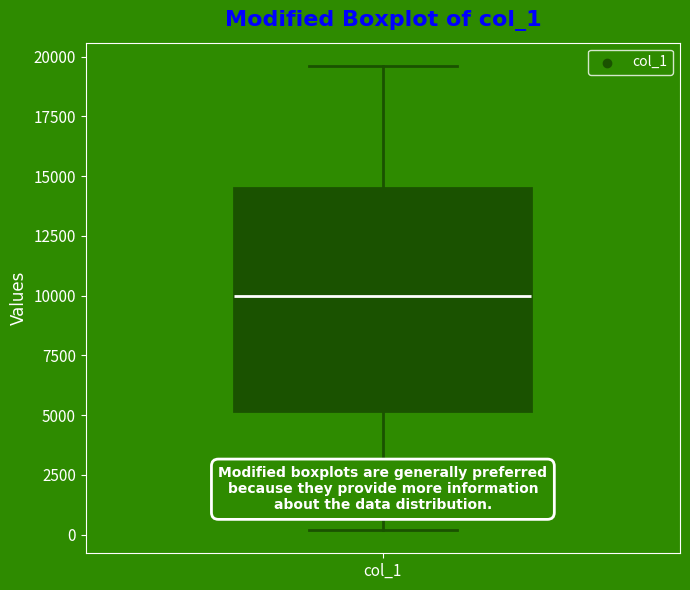

Where is the upper edge of the box for col_1 on the y-axis? The values are not printed on the chart, so give them approximately, as read against the axis.

14500